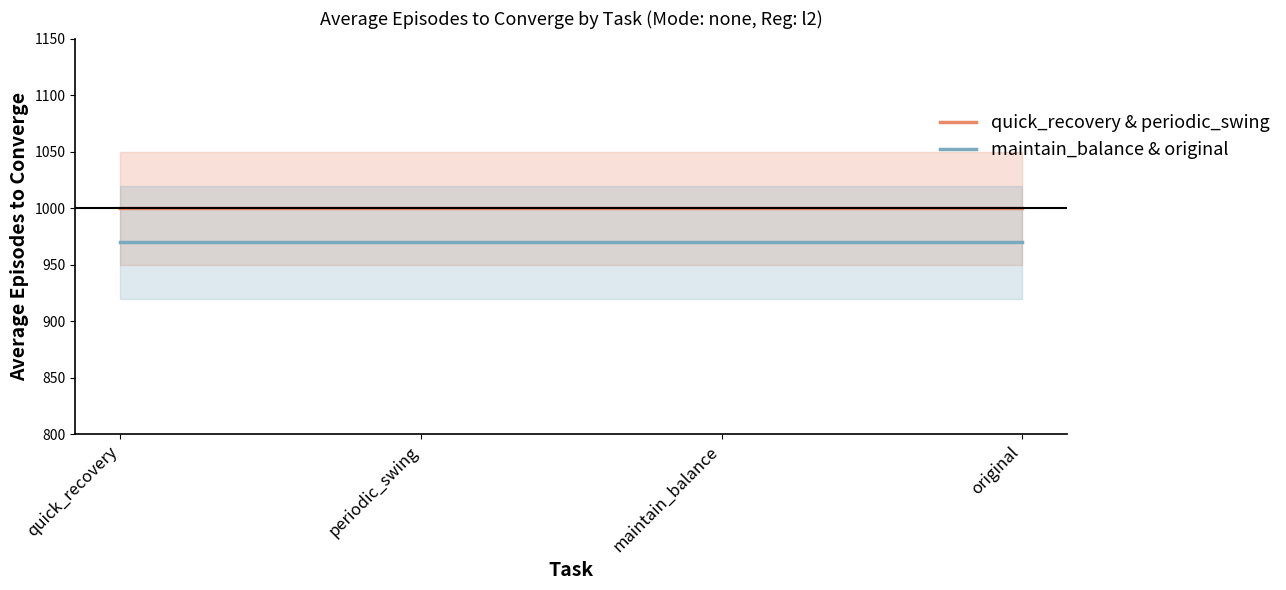

At which category is the sum across all series the highest?

quick_recovery